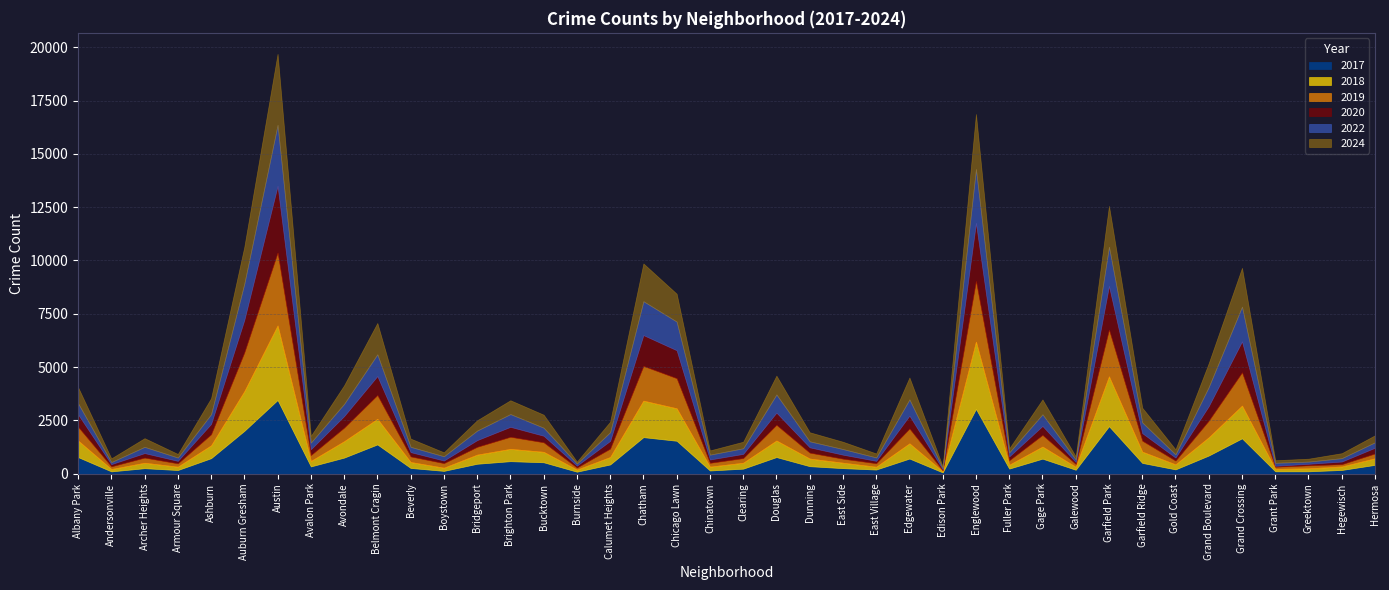

What is the difference between the maximum and minimum values in the 2020 series?

3080